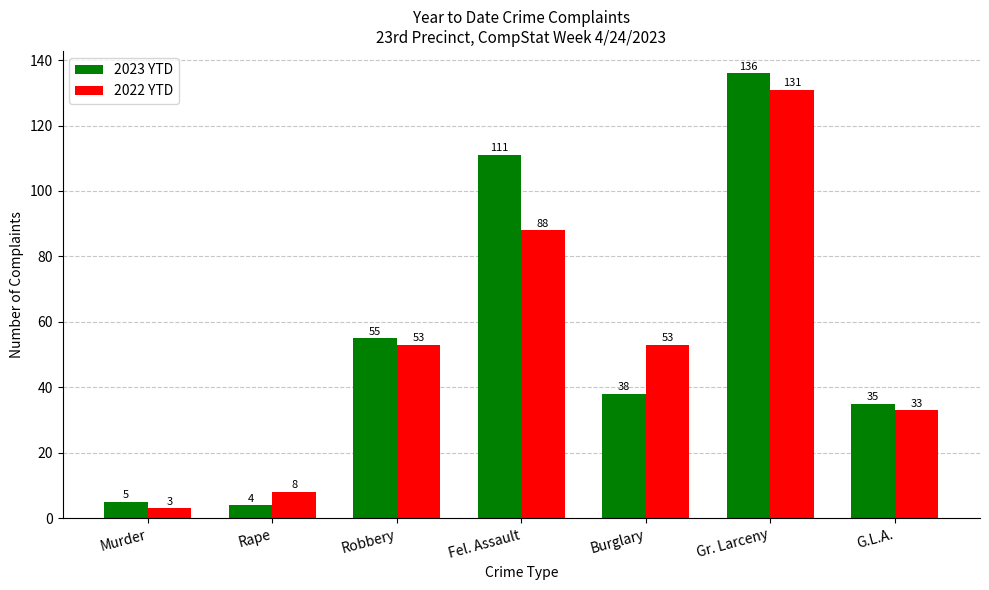

List the series in order of their peak value, lowest first.

2022 YTD, 2023 YTD